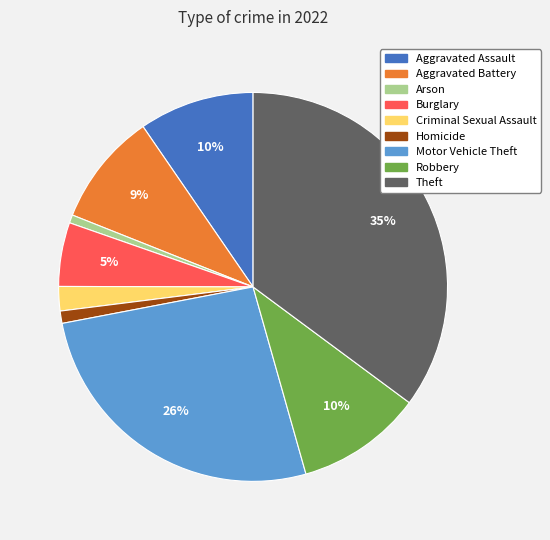

Between Homicide and Aggravated Assault, which is larger?

Aggravated Assault